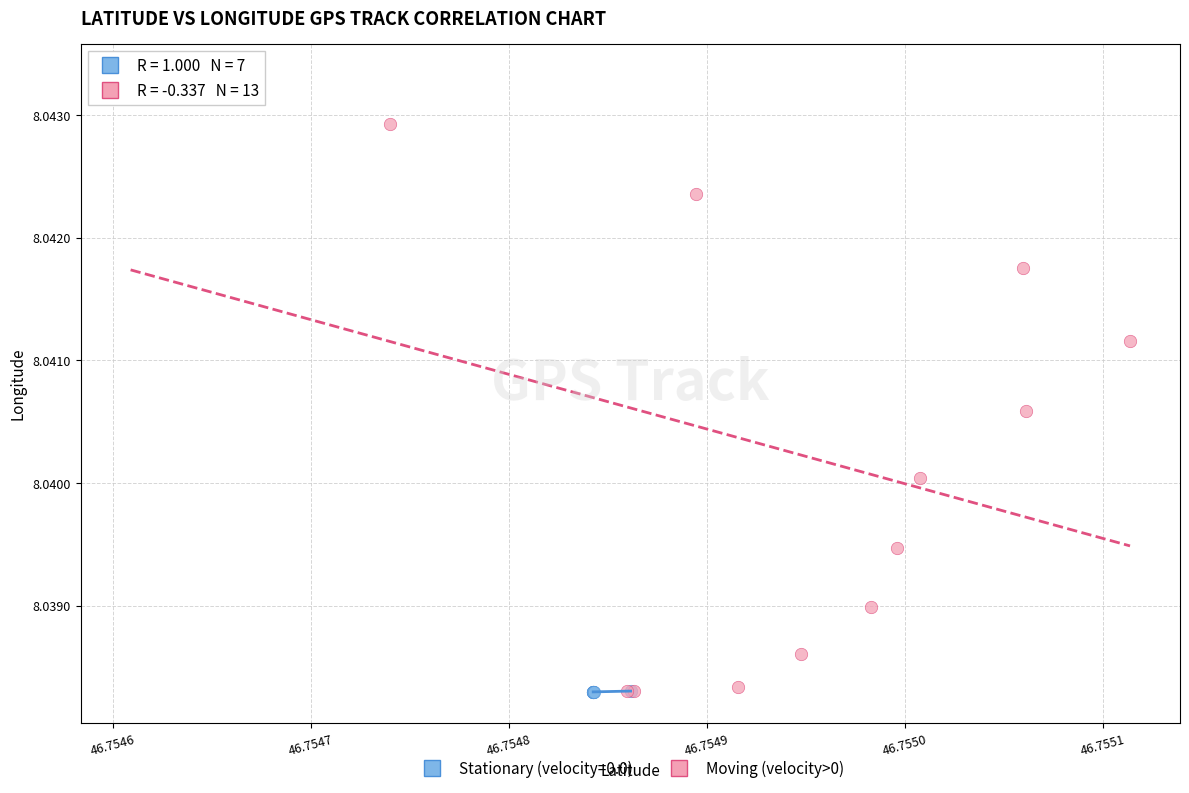

Which series contains the highest Y value?

Moving (velocity>0)